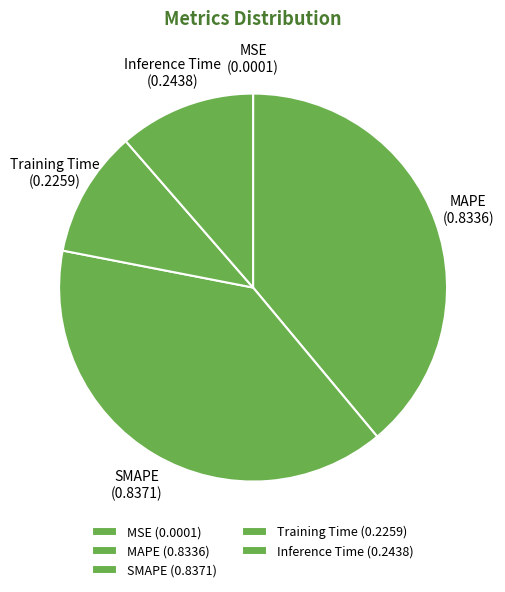

Does MAPE represent more than half of the total?

No